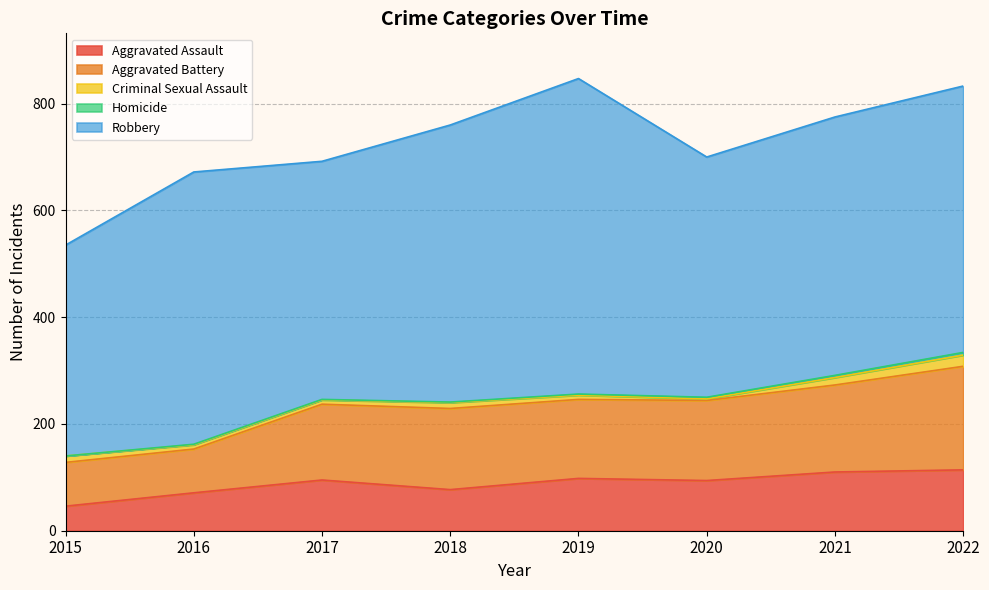

True or false: Aggravated Battery has more than 2 points higher than both neighbors.

False